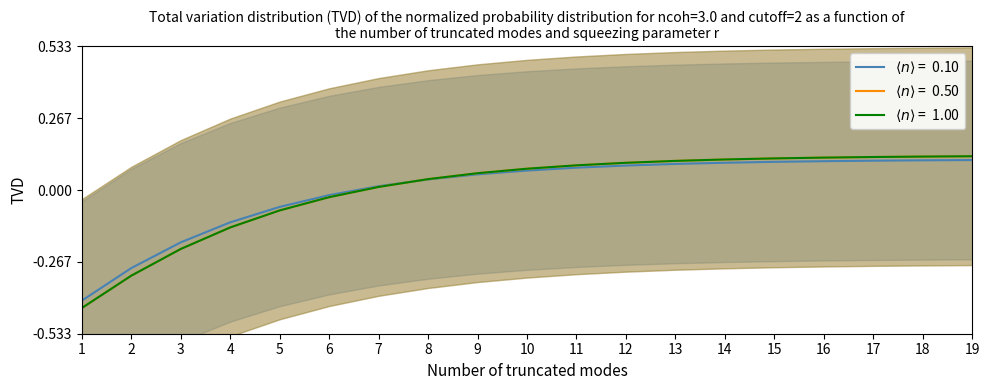

What is the minimum value for col_5?

-0.4